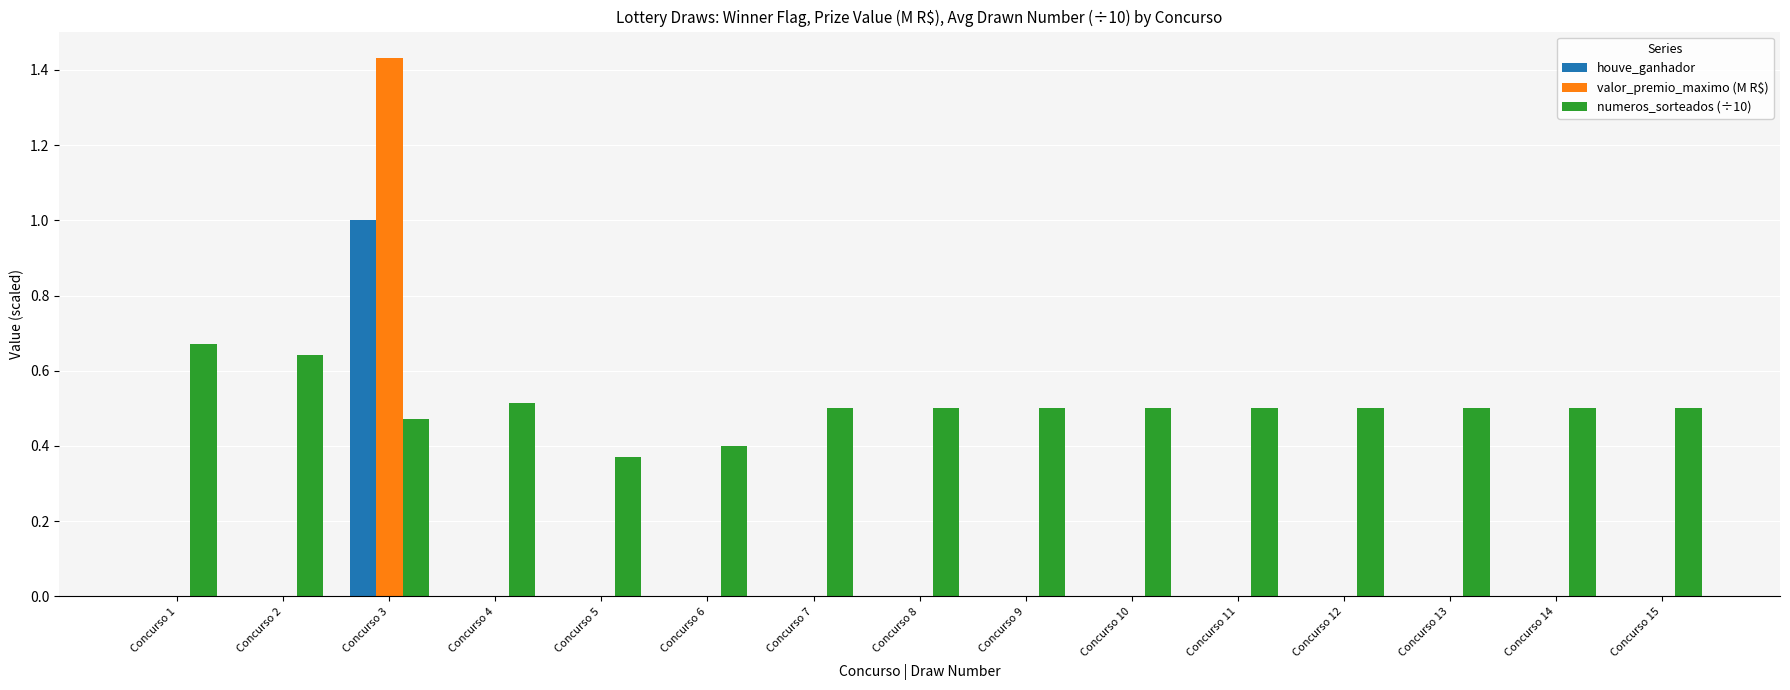

What are all the series names shown in the legend?

houve_ganhador, valor_premio_maximo (M R$), numeros_sorteados (÷10)